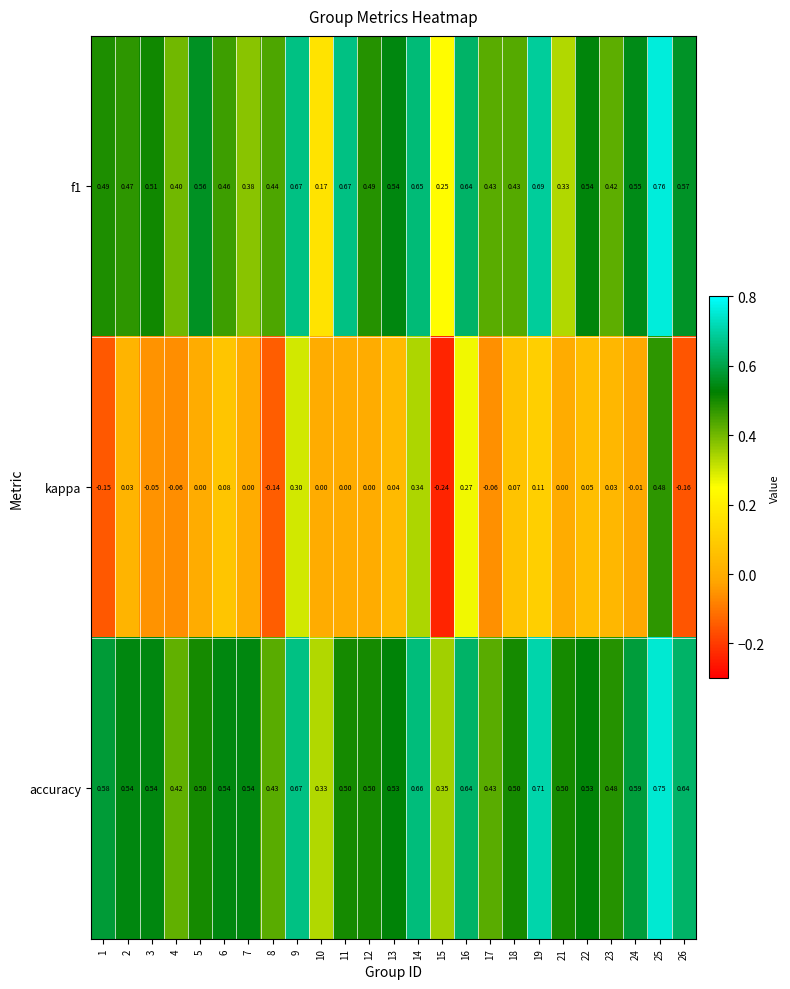

Which series has the largest total across all categories?

accuracy